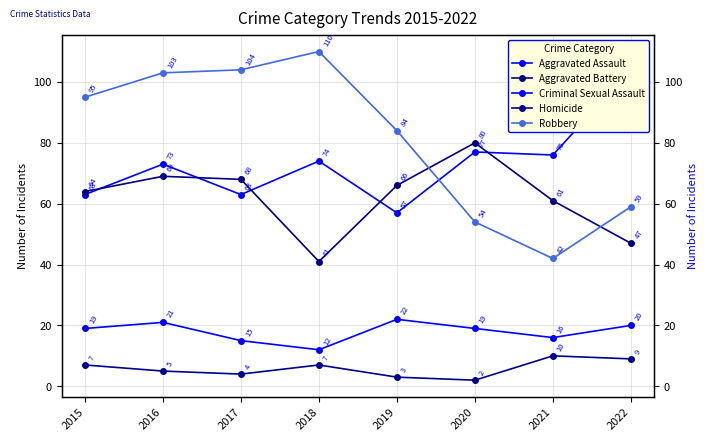

True or false: Aggravated Battery and Homicide intersect in this chart.

False